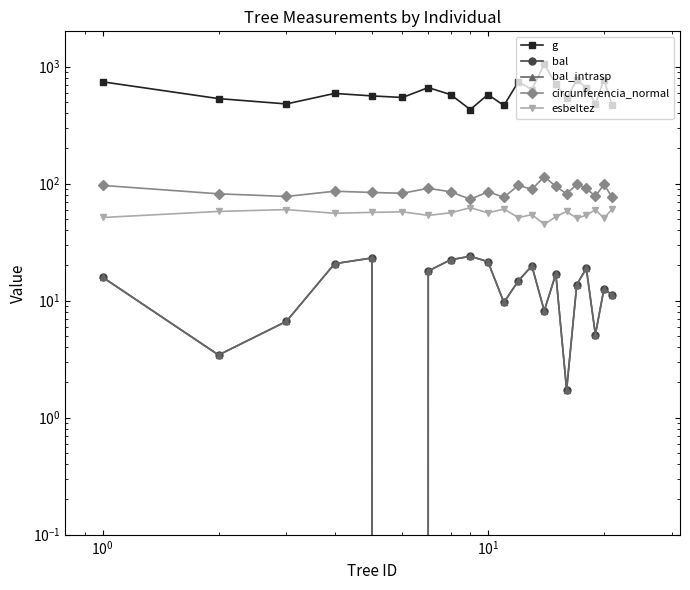

True or false: esbeltez and bal intersect in this chart.

False